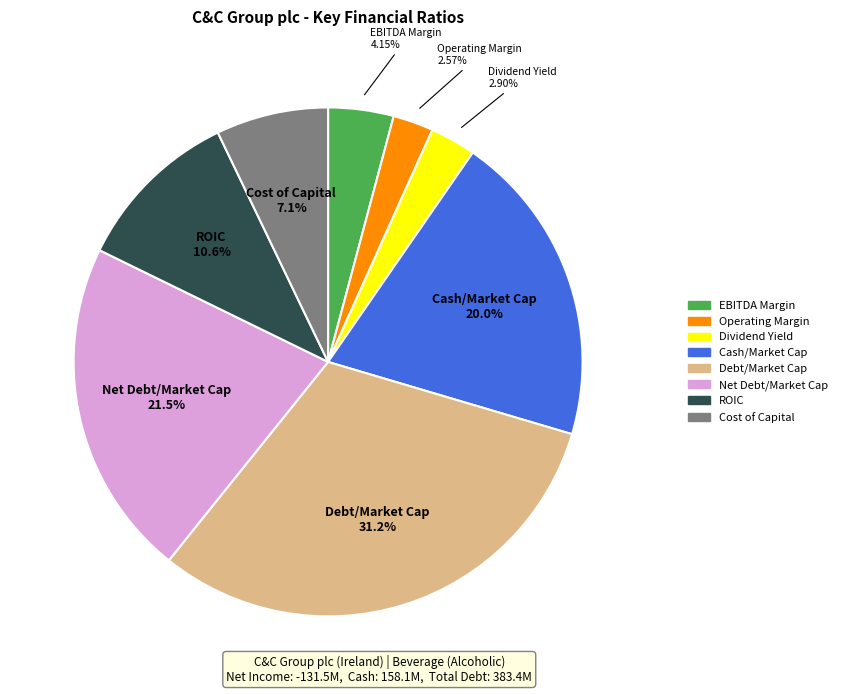

Is there a majority slice in this chart?

No